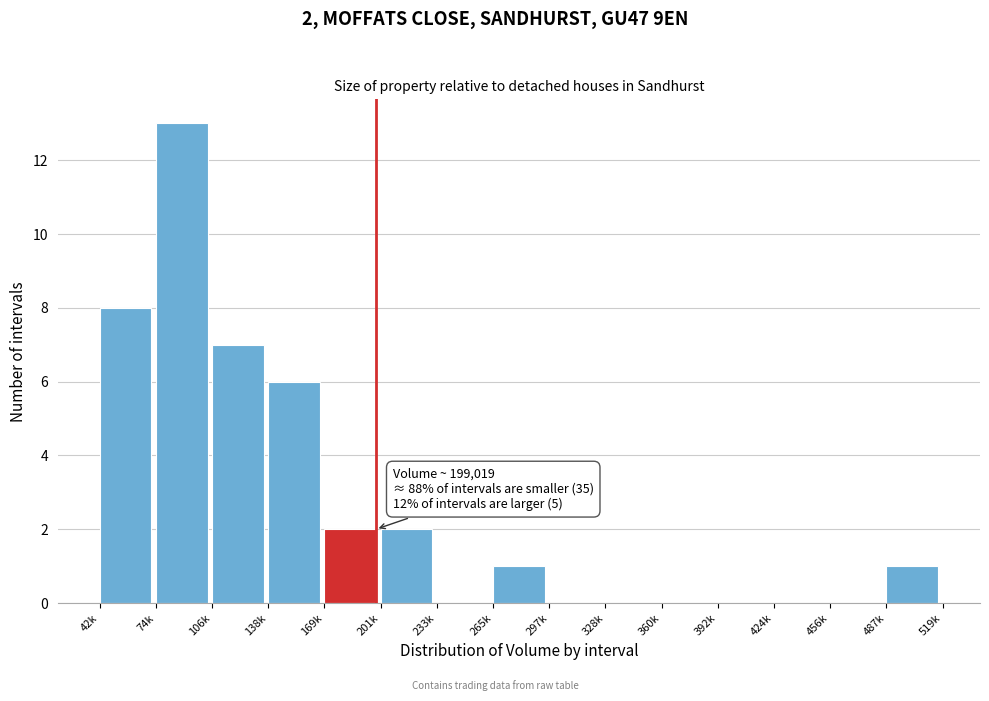

Reading right to left, transcribe all the data shown in this chart.

487k=1	456k=0	424k=0	392k=0	360k=0	328k=0	297k=0	265k=1	233k=0	201k=2	169k=2	138k=6	106k=7	74k=13	42k=8